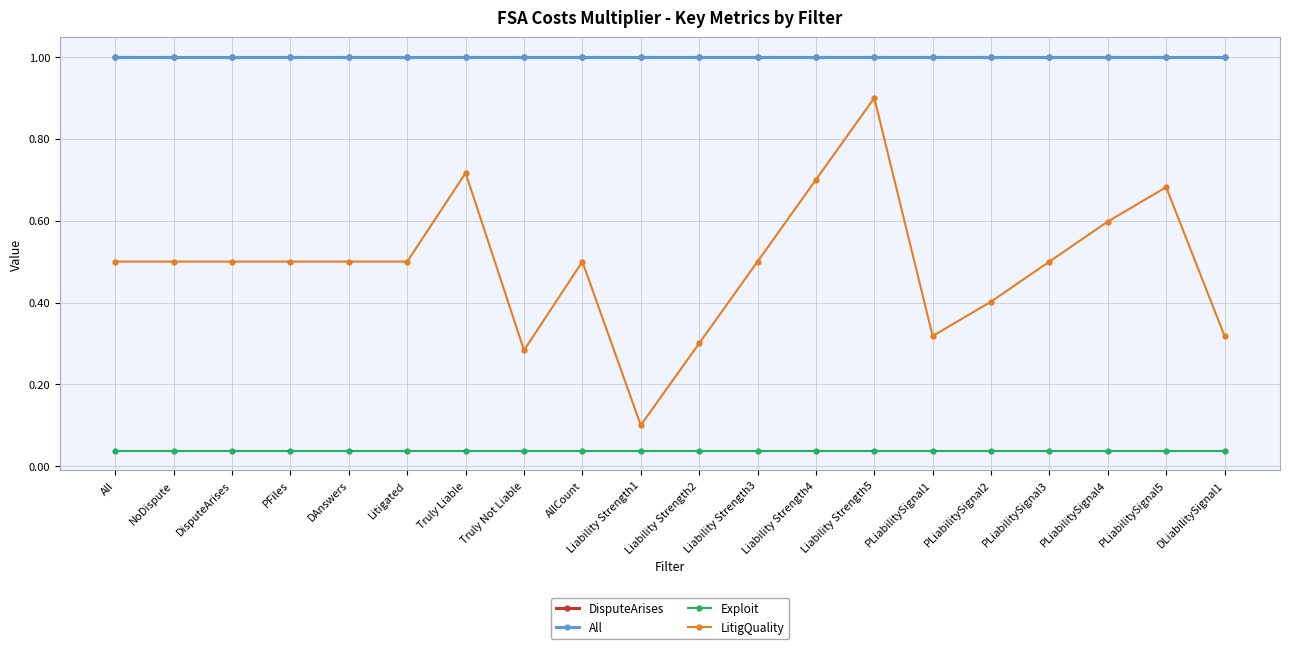

Does the chart have visible grid lines?

Yes